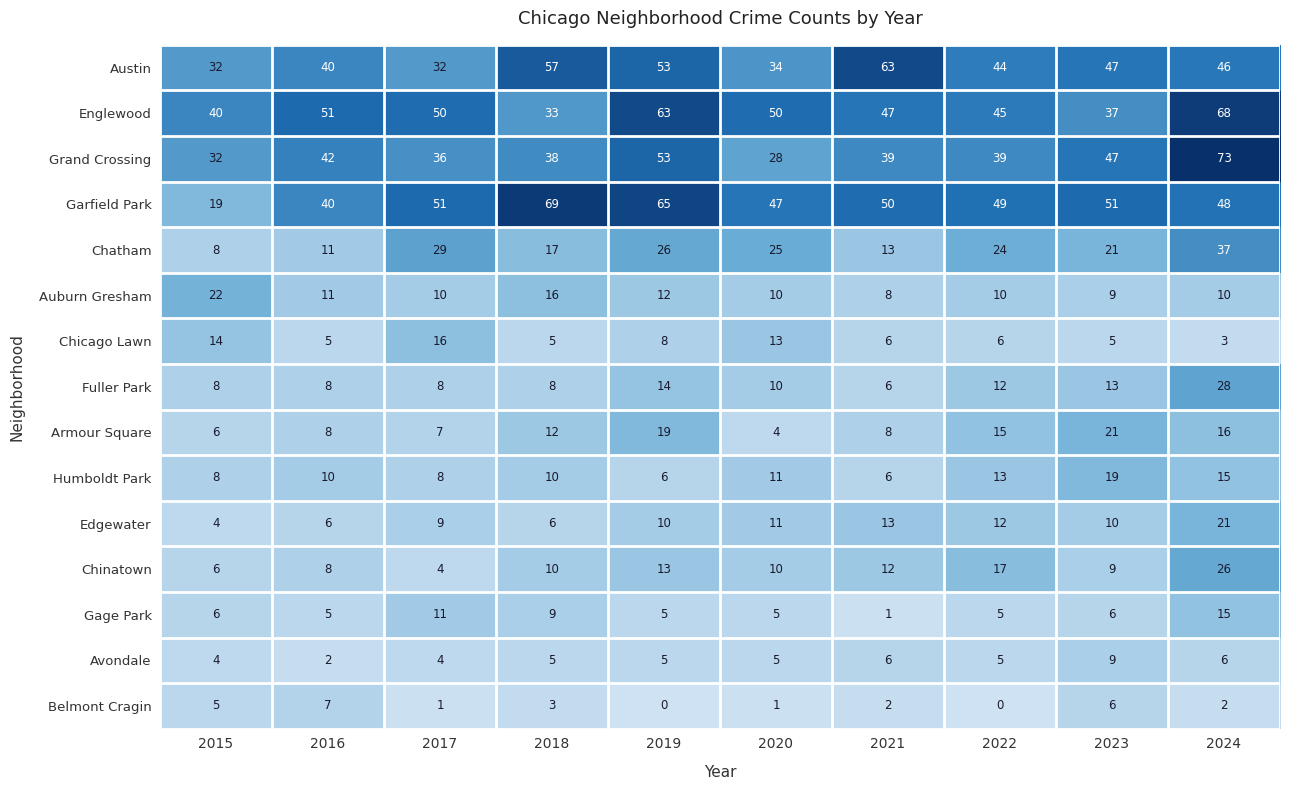

What is the difference between the second highest and minimum values in the Belmont Cragin series?

6